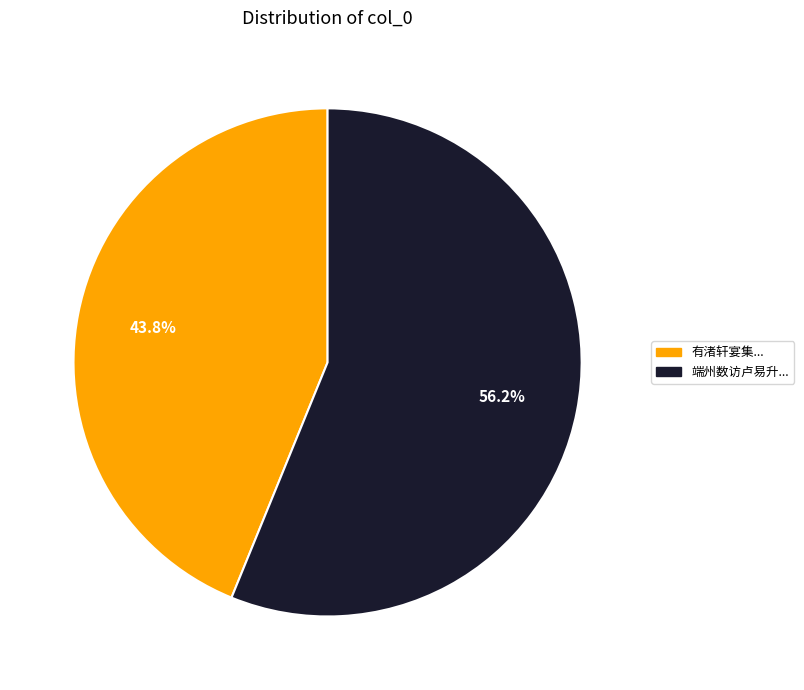

Does any single category account for the majority?

Yes